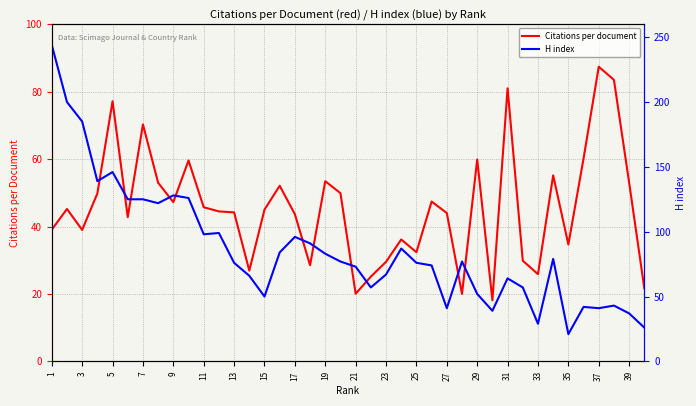

What is the lowest value of the Citations per document series?

18.1